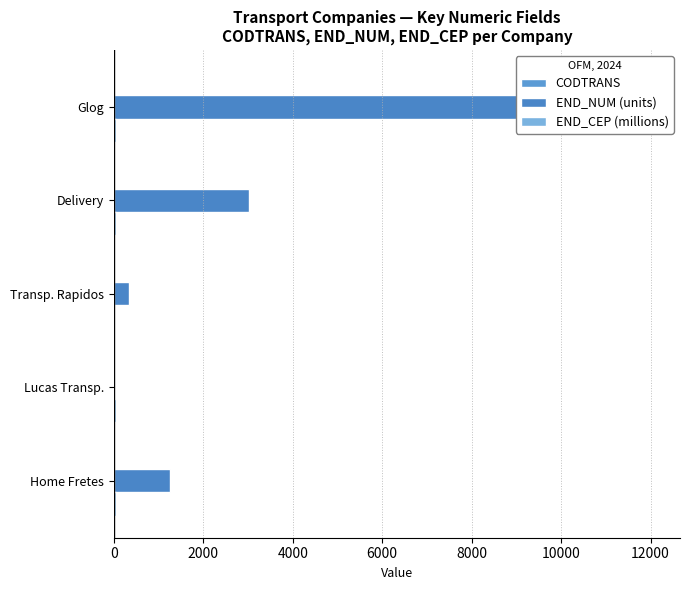

Are the bars horizontal?

Yes